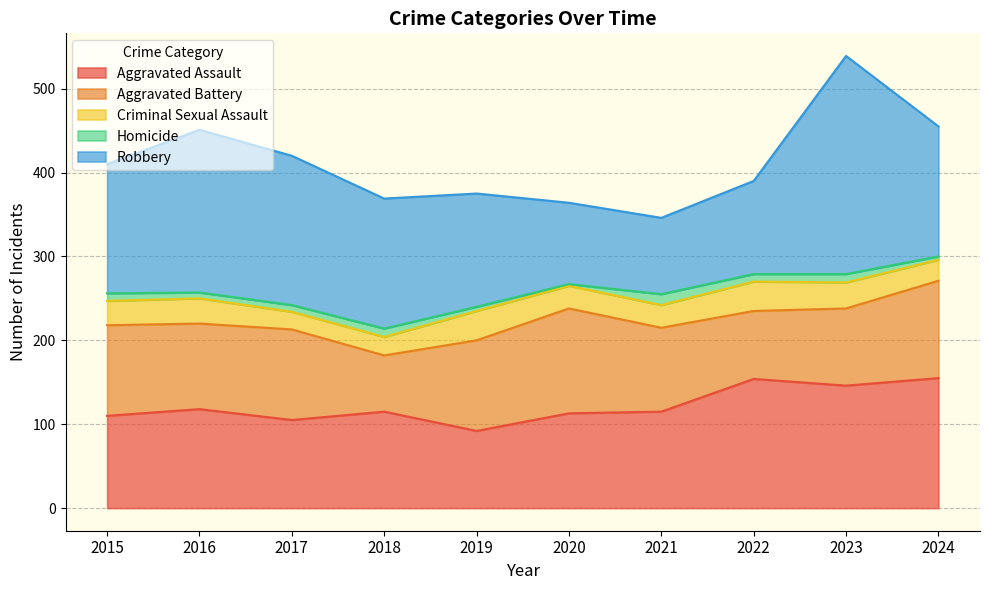

How many distinct data groups are displayed?

5